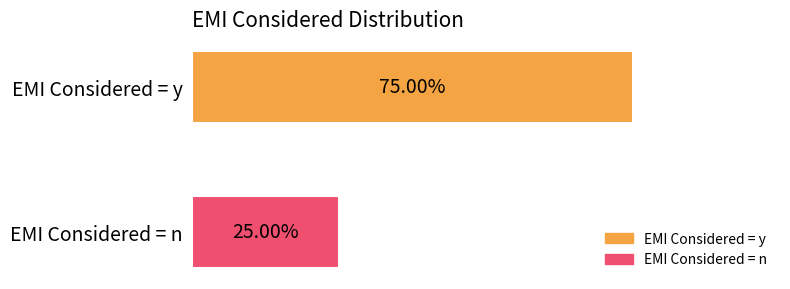

Which series has the widest spread of values?

EMI Considered = y